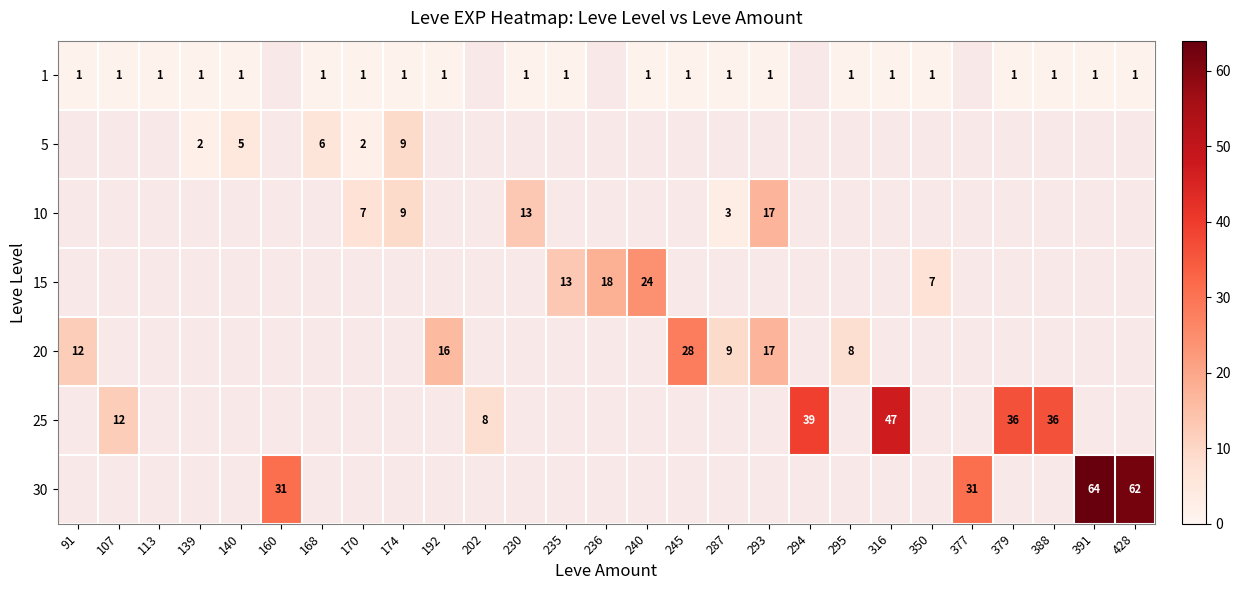

The value of 10 at 230 is 13.0. True or false?

True